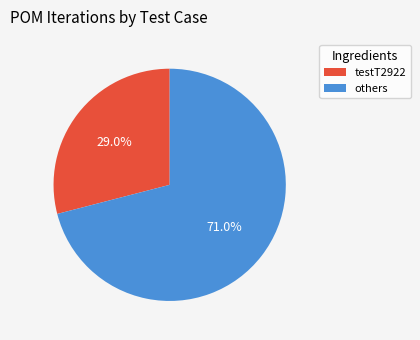

Does any single category account for the majority?

Yes